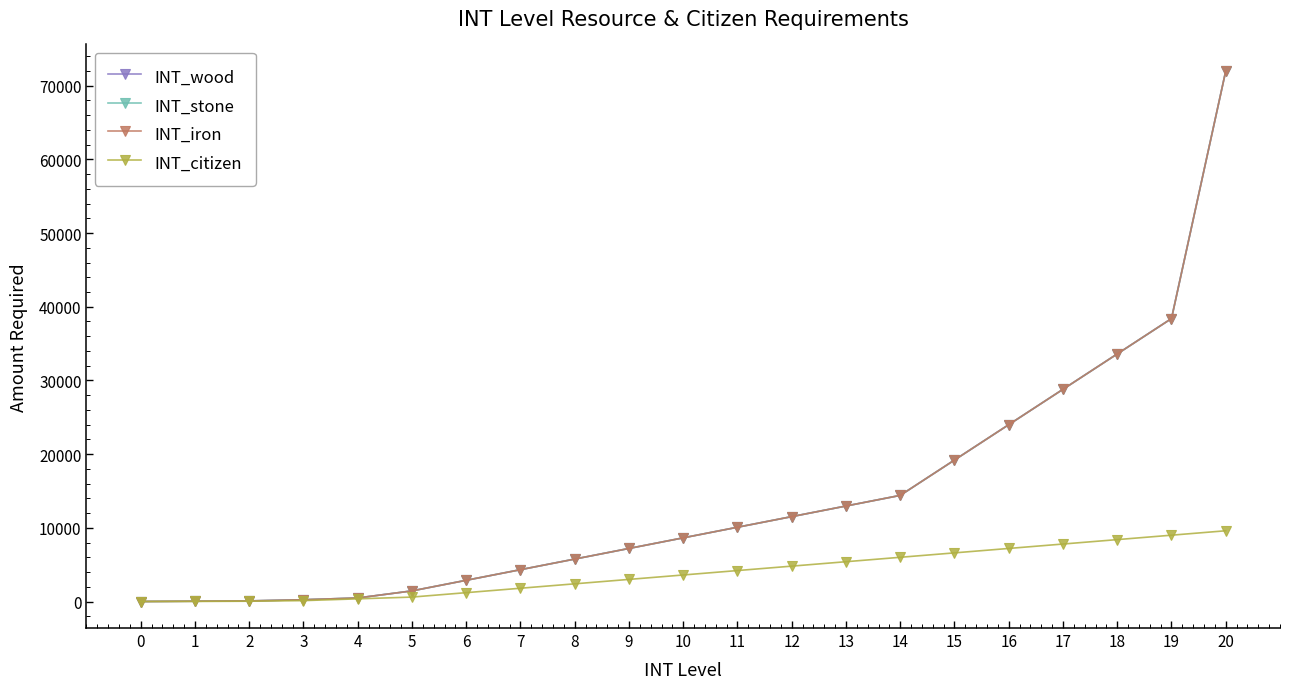

What is the value of the INT_wood point at the 14th from the left?

12960